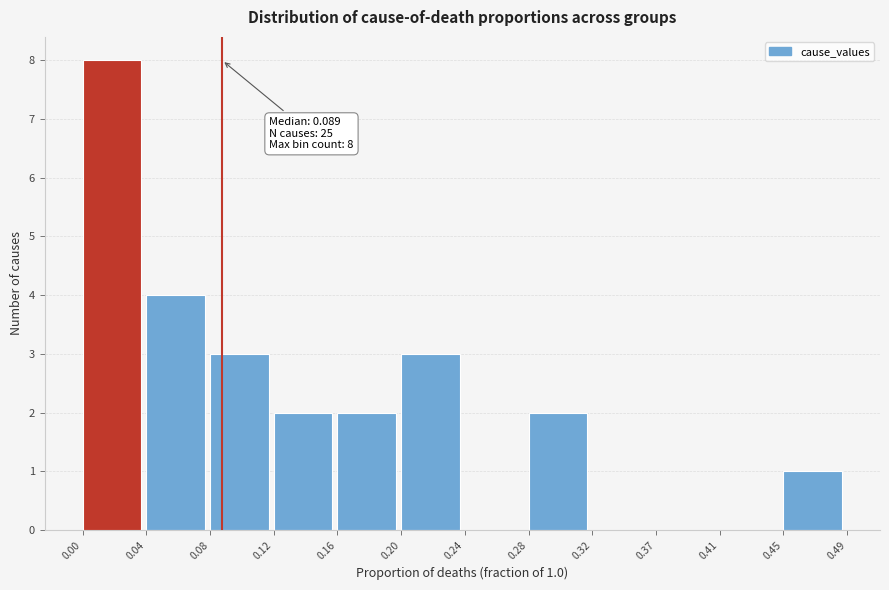

Which range on the x-axis has the tallest bar?

0.00 to 0.04